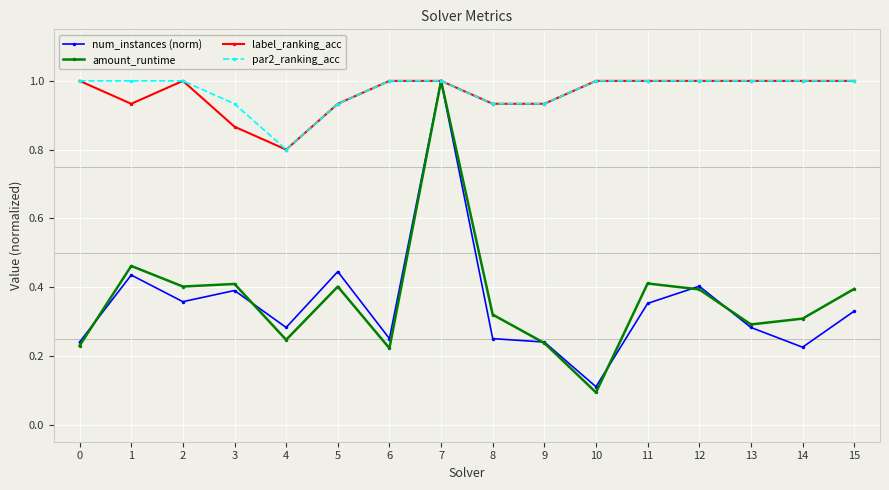

True or false: label_ranking_acc has more than 0 interior local peaks.

True